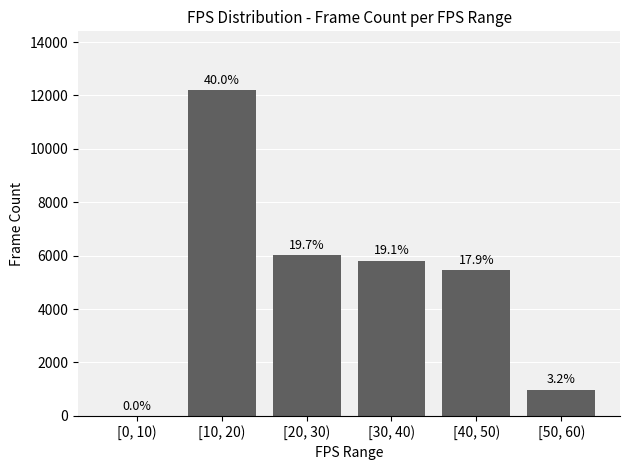

What position from the left is [10, 20)?

2